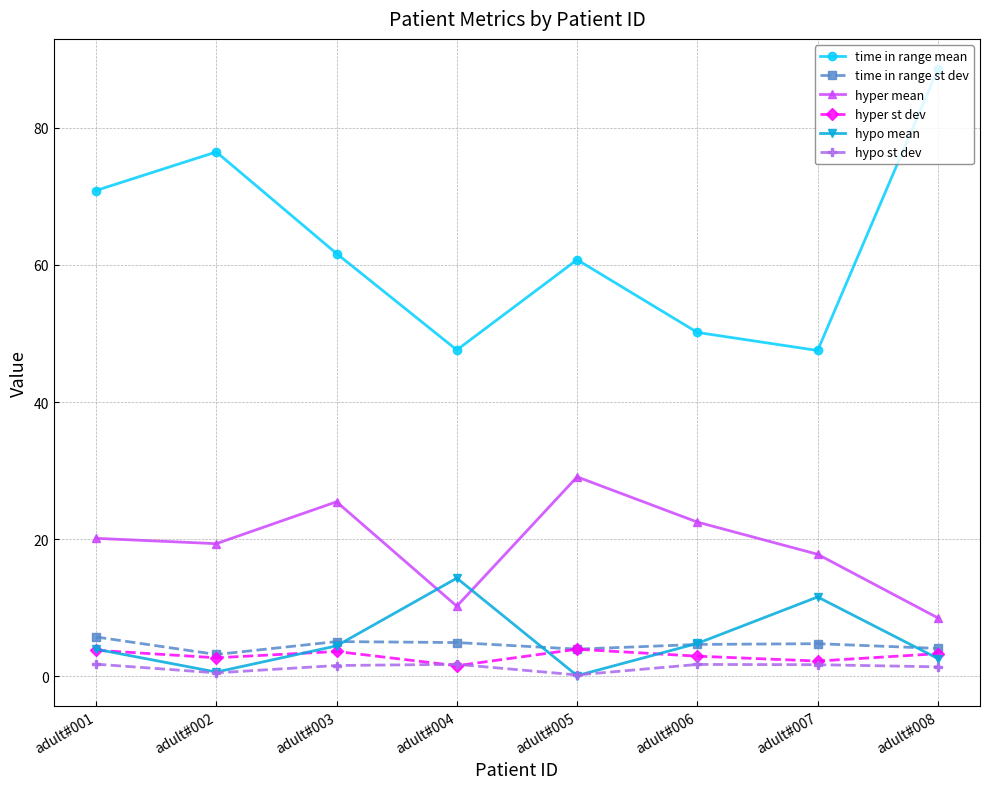

What is the spread (max minus min) of values at adult#003?

60.1